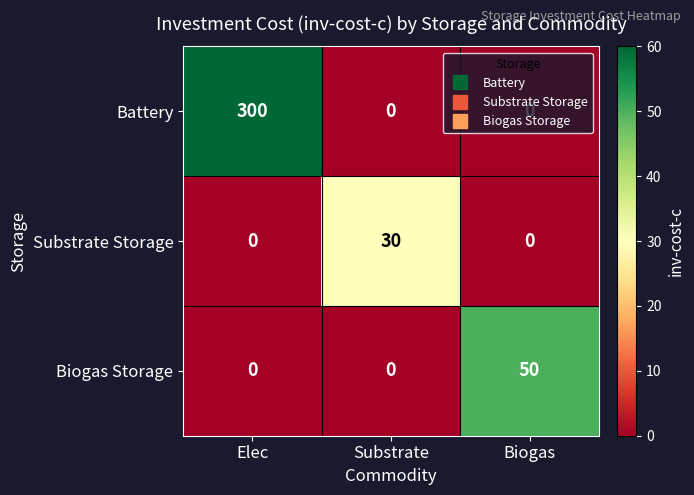

At which category is the sum across all series the highest?

Elec